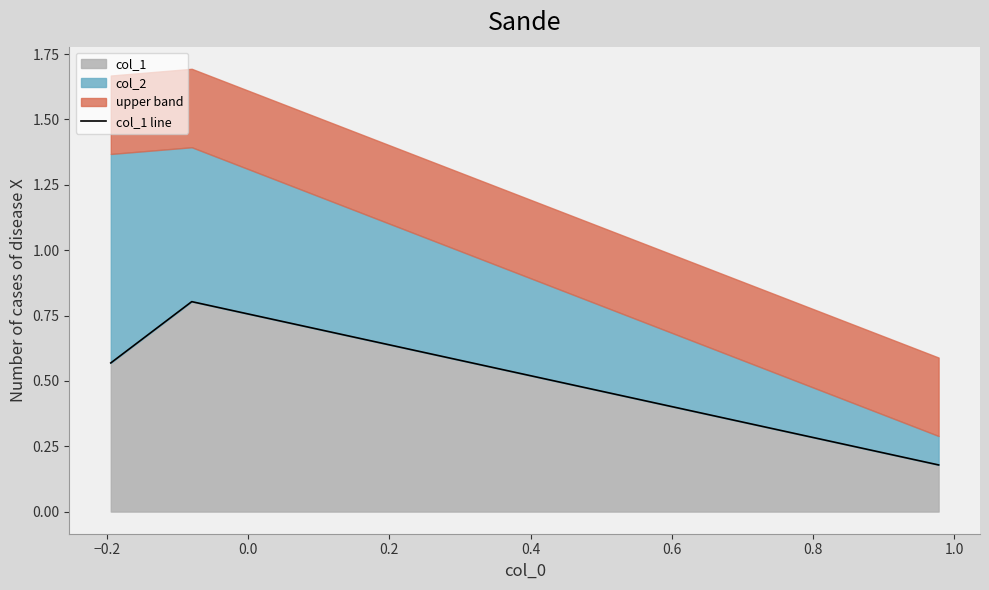

Count the col_1 values in the range 0 to 1.

3